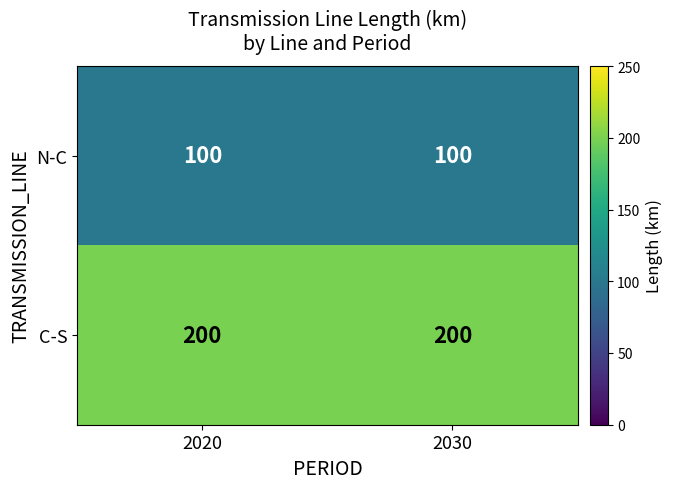

What is the difference between the highest and lowest values at 2020?

100